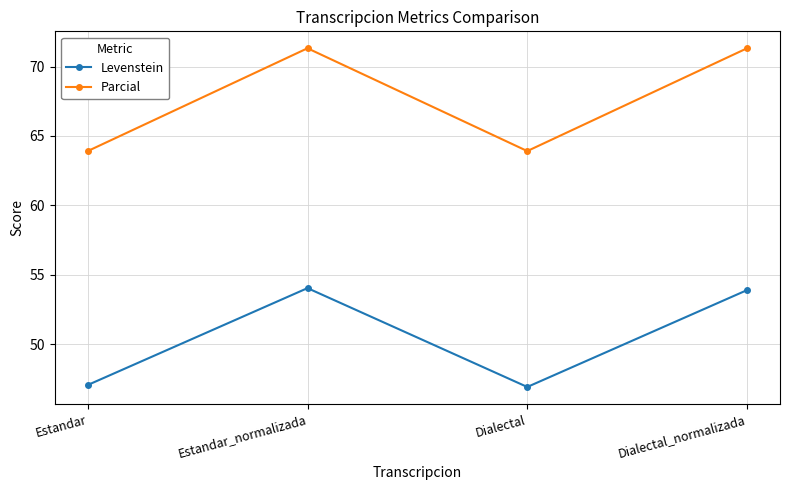

Where is the first local minimum for Levenstein?

Dialectal